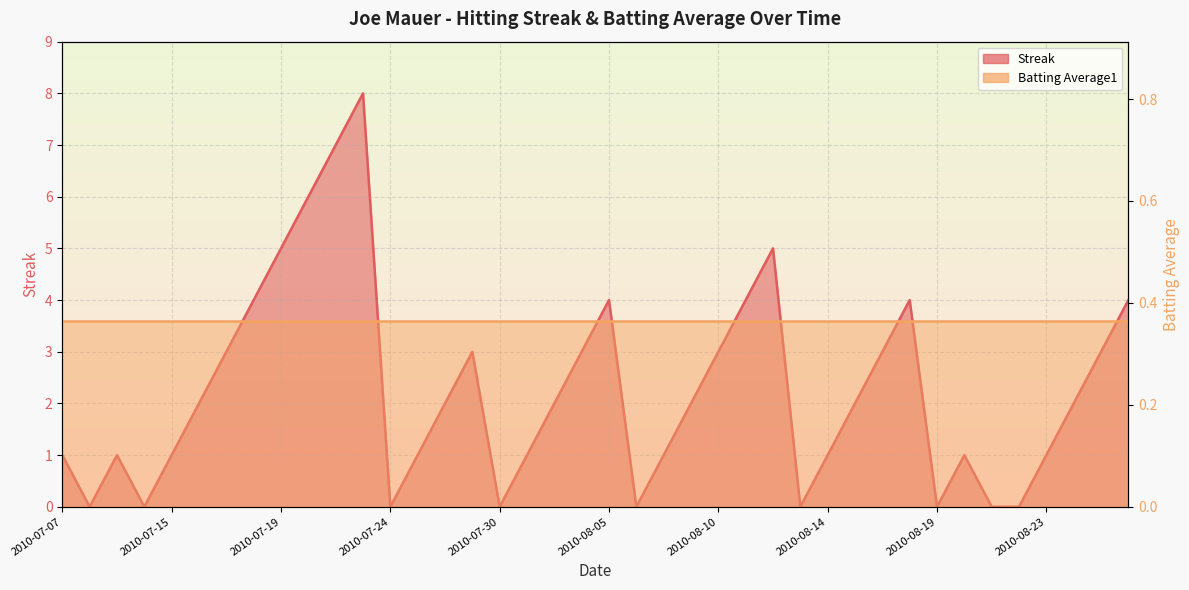

Reading left to right, what are all the values shown in this chart?

1	0	1	0	1	2	3	4	5	6	7	8	0	1	2	3	0	1	2	3	4	0	1	2	3	4	5	0	1	2	3	4	0	1	0	0	1	2	3	4